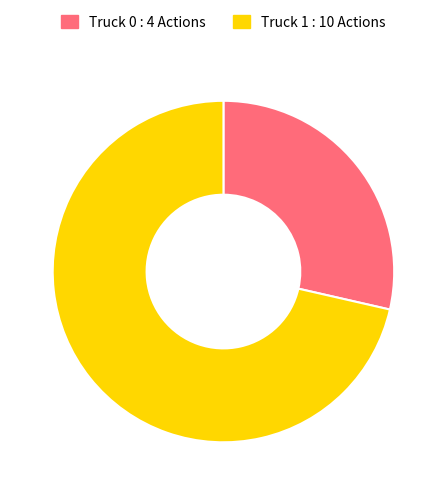

What is the smallest slice in the pie chart?

Truck 0